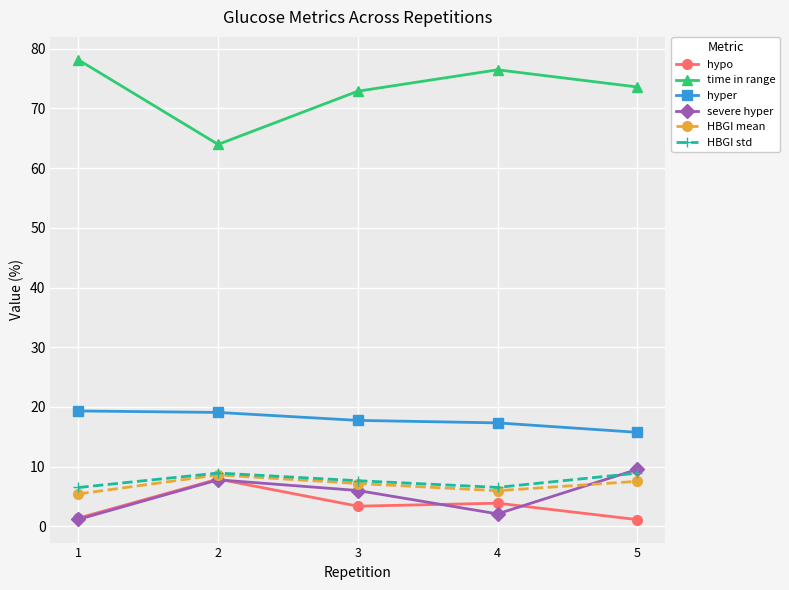

The HBGI mean series shows 7.5 at 5. True or false?

True